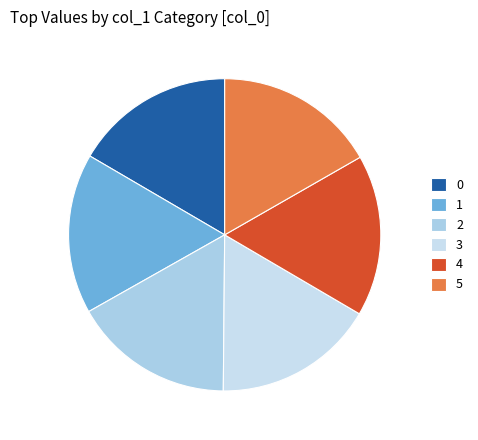

How many slices are in this pie chart?

6